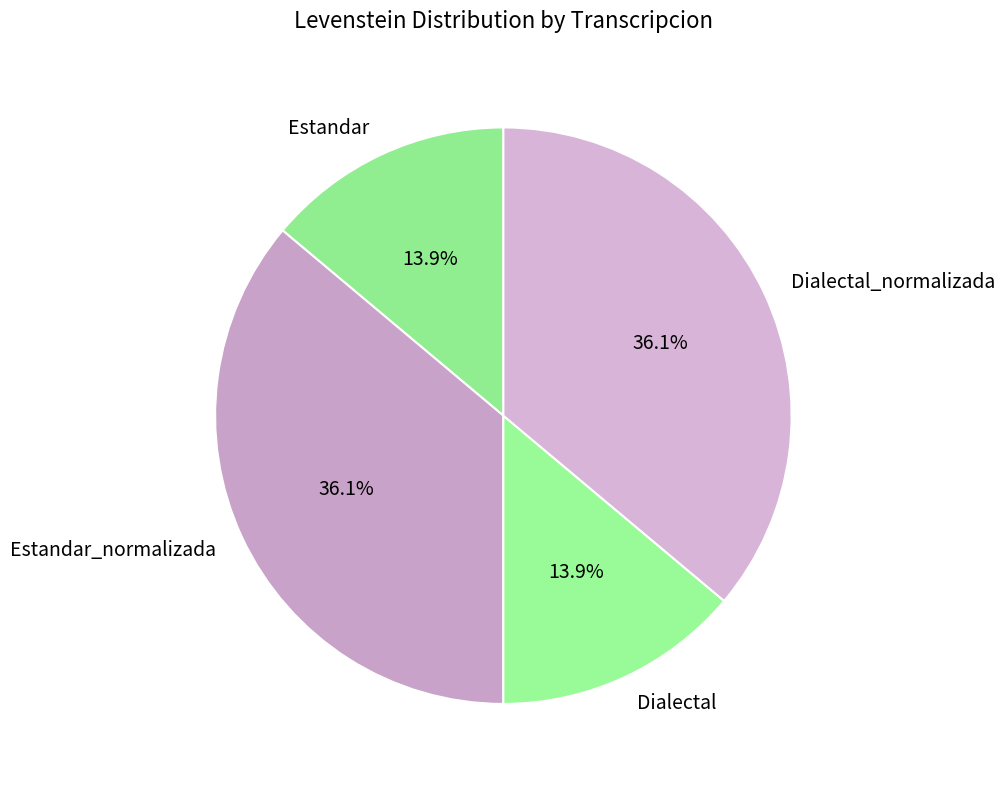

Combined, what portion of the pie is Dialectal_normalizada and Estandar_normalizada?

72.2%